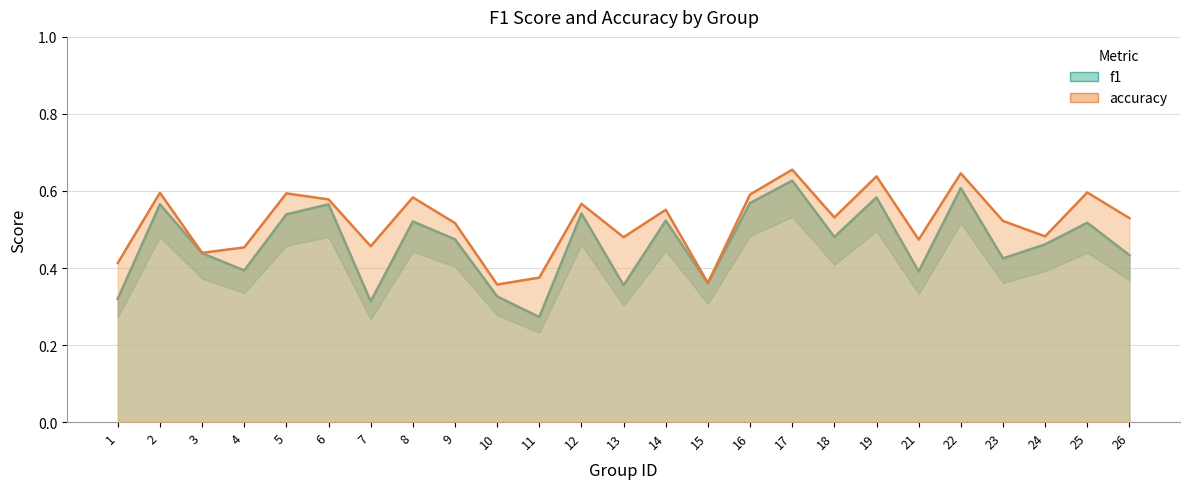

Rank the series by their average value, from highest to lowest.

accuracy, f1